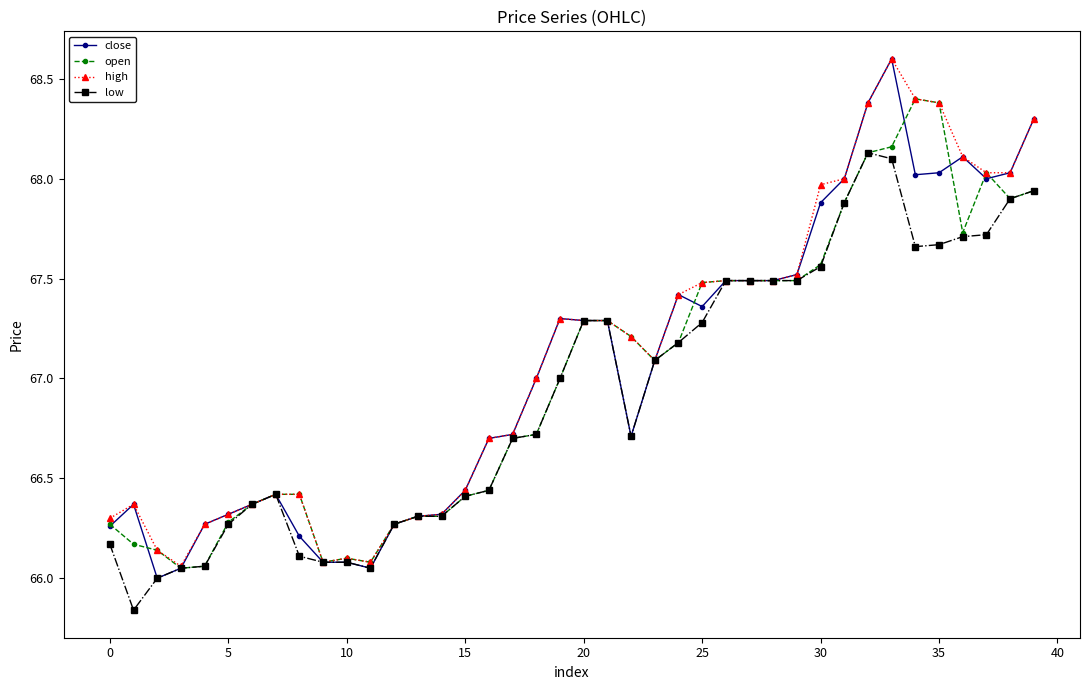

What is the greatest value displayed?

68.6